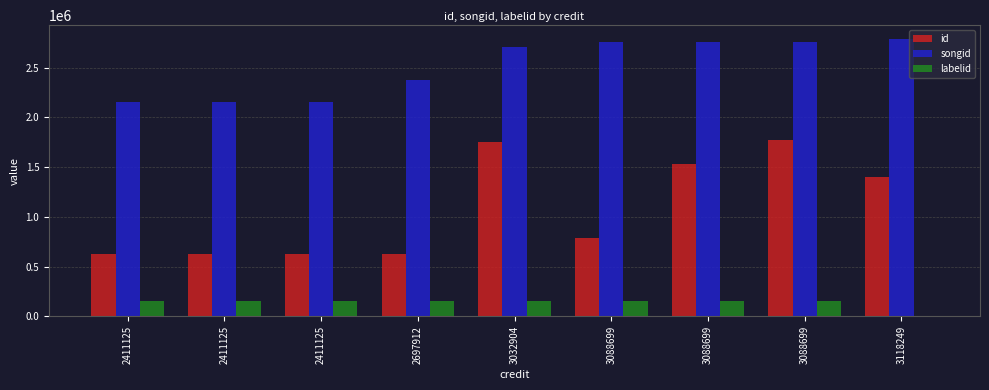

At 2411125, list the series in order from largest to smallest.

songid, id, labelid